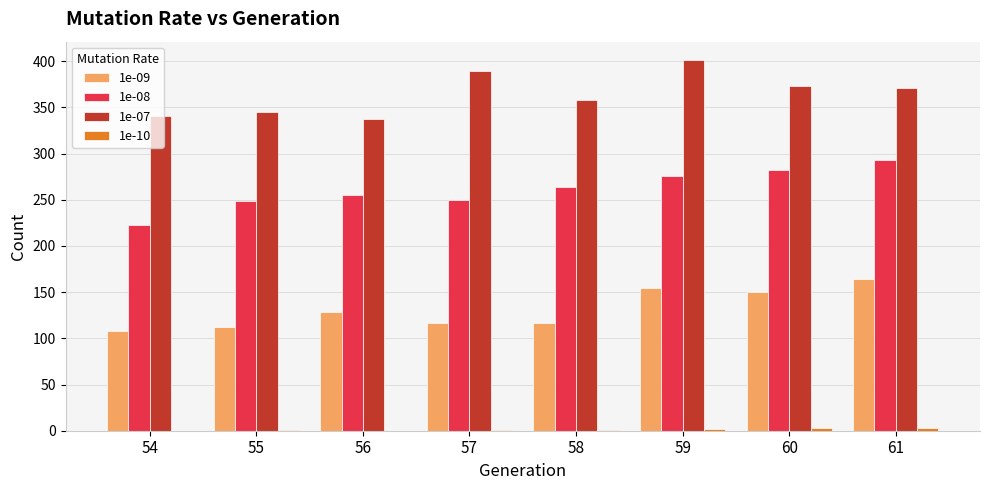

How many data points does each series have?

8